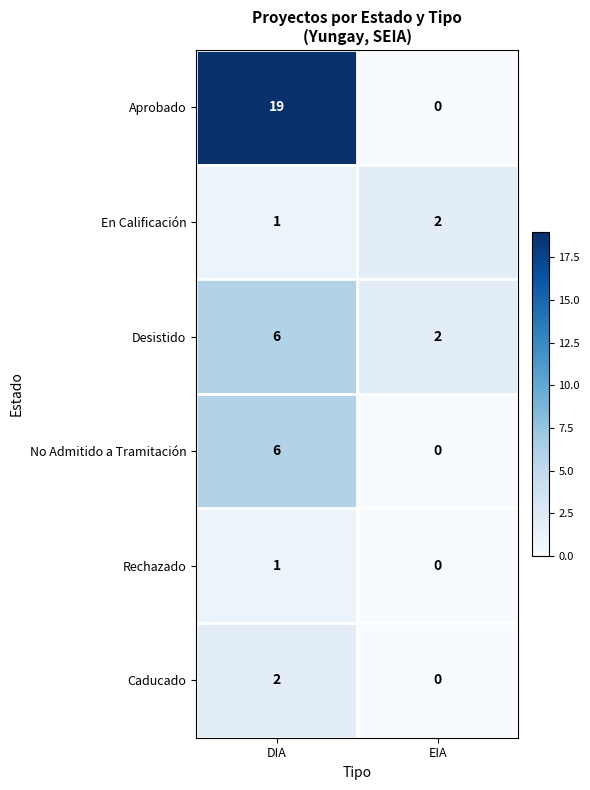

Reading left to right, what are all the values shown in this chart?

Aprobado: DIA=19	EIA=0
En Calificación: DIA=1	EIA=2
Desistido: DIA=6	EIA=2
No Admitido a Tramitación: DIA=6	EIA=0
Rechazado: DIA=1	EIA=0
Caducado: DIA=2	EIA=0